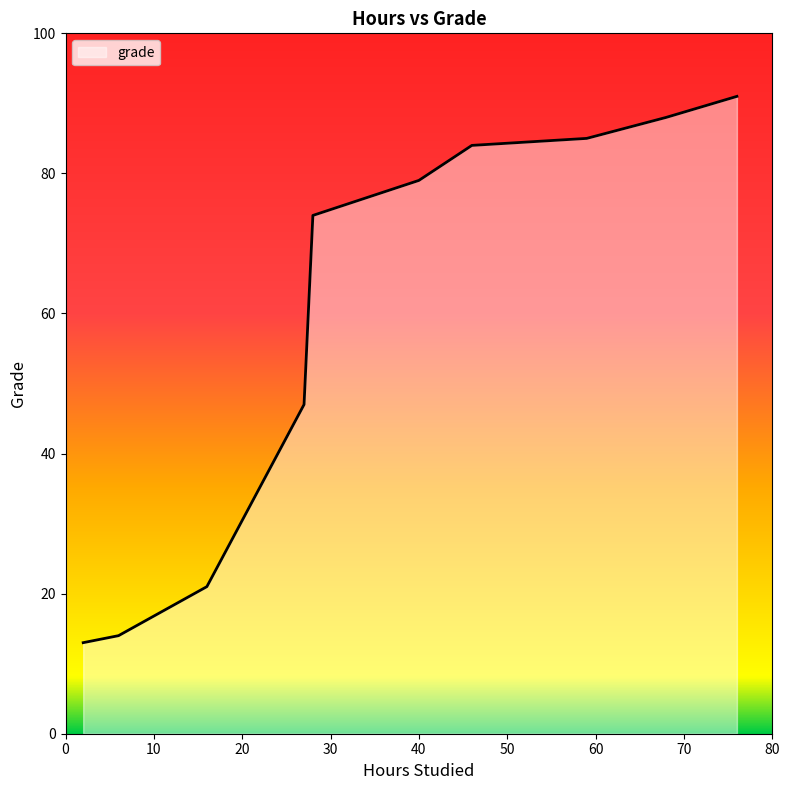

Reading left to right, list all the values displayed in this chart.

13	14	21	47	74	79	84	85	88	91